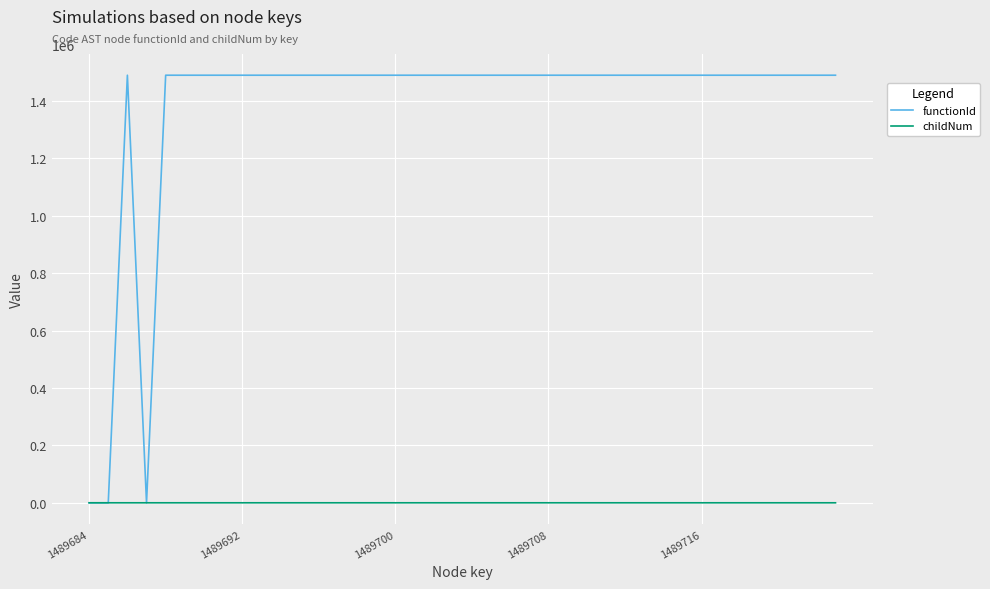

What is the maximum value for functionId?

1489685